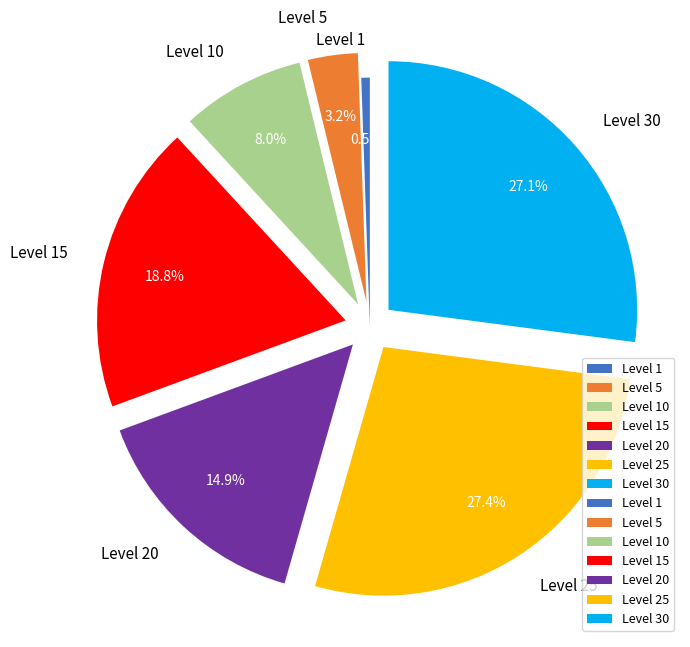

What percentage is NOT represented by Level 25?

72.6%